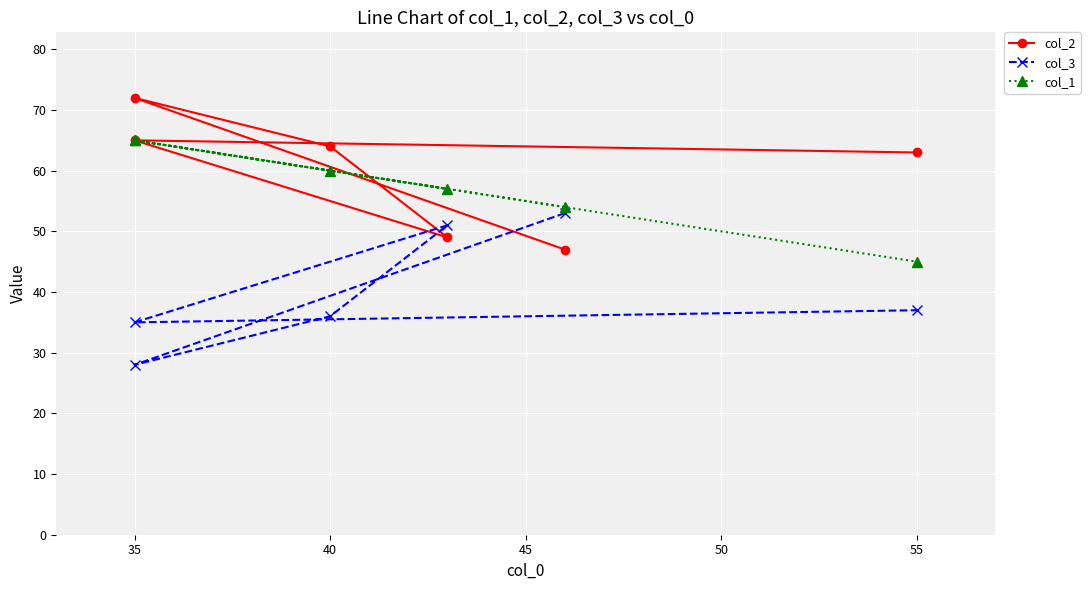

Is it true that col_3 equals 77 at 30?

False